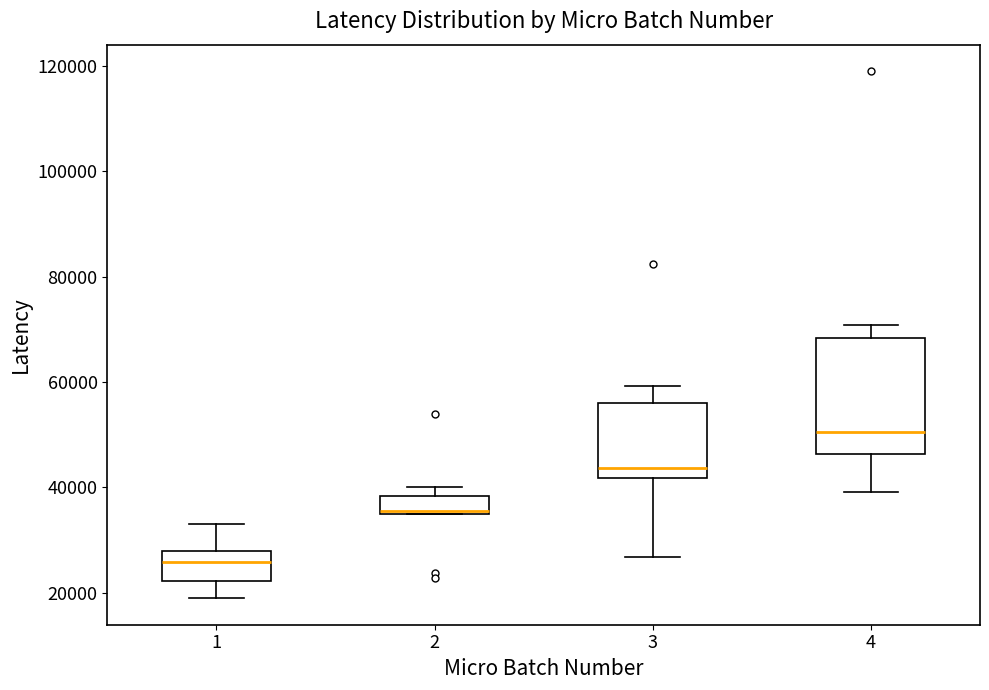

Comparing the boxes themselves (not the whiskers), which one is the tallest?

4